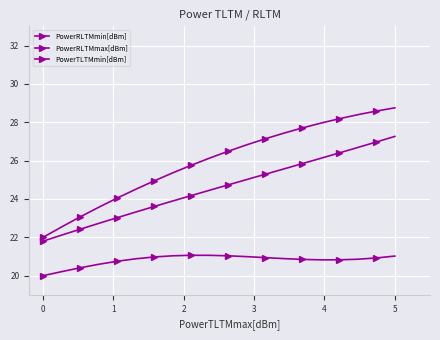

What is the greatest value displayed?

28.8